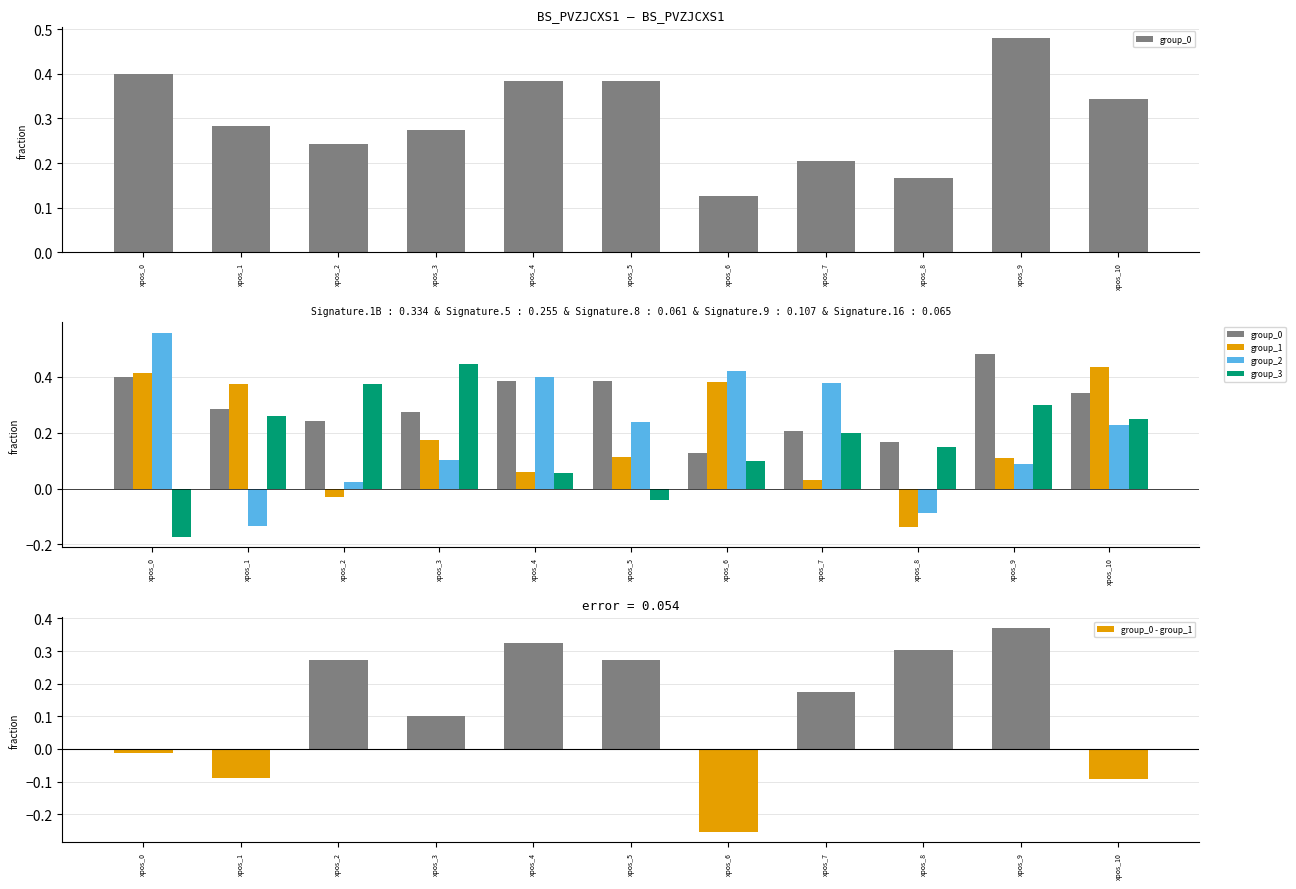

Is the value of group_0 - group_1 at xpos_6 greater than the value of group_1 at xpos_8?

No